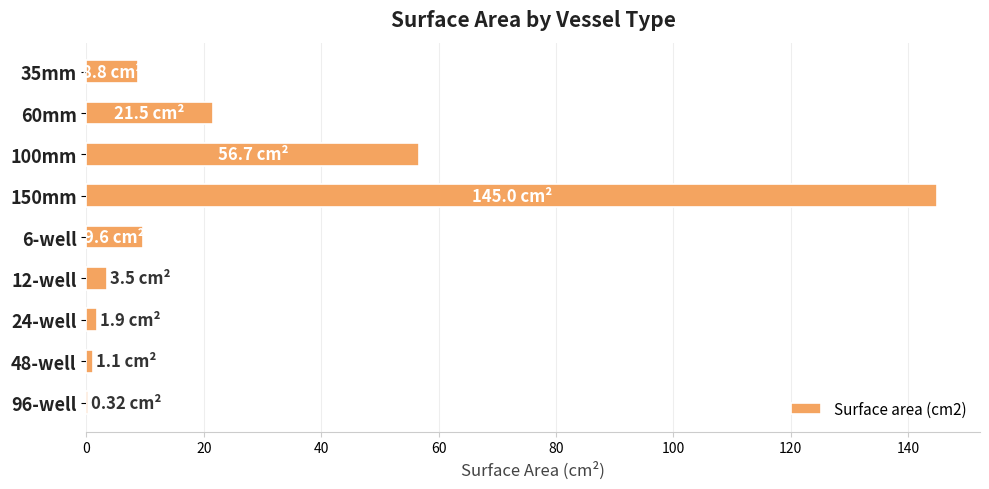

What is the maximum value shown in the chart?

145.0